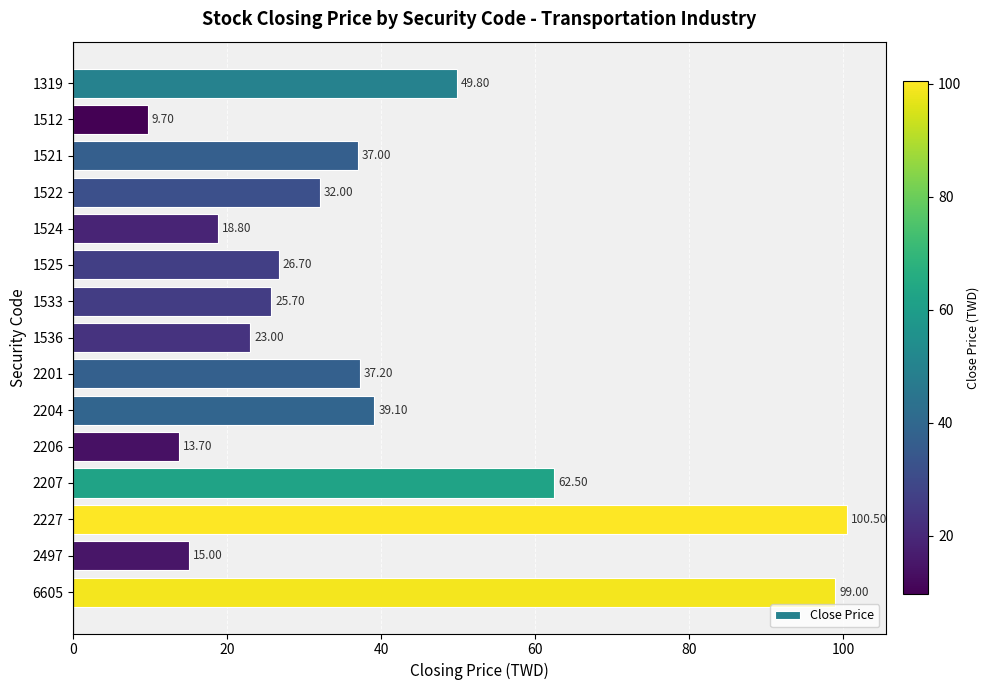

What is the sum of the values at 2497 and 2227?

115.5